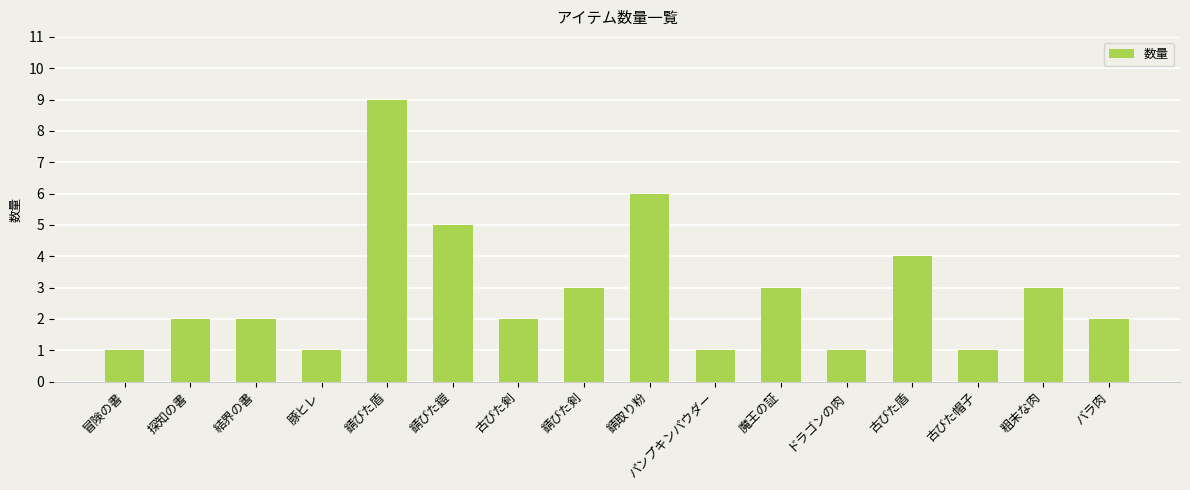

What is the ratio of the value at 粗末な肉 to the value at 結界の書?

1.5